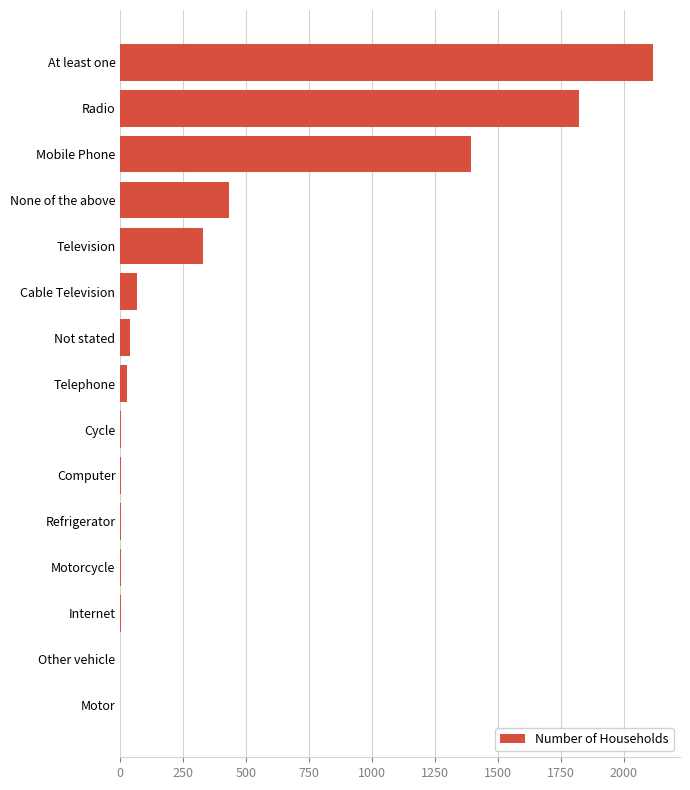

Which category has the highest value across all series?

At least one